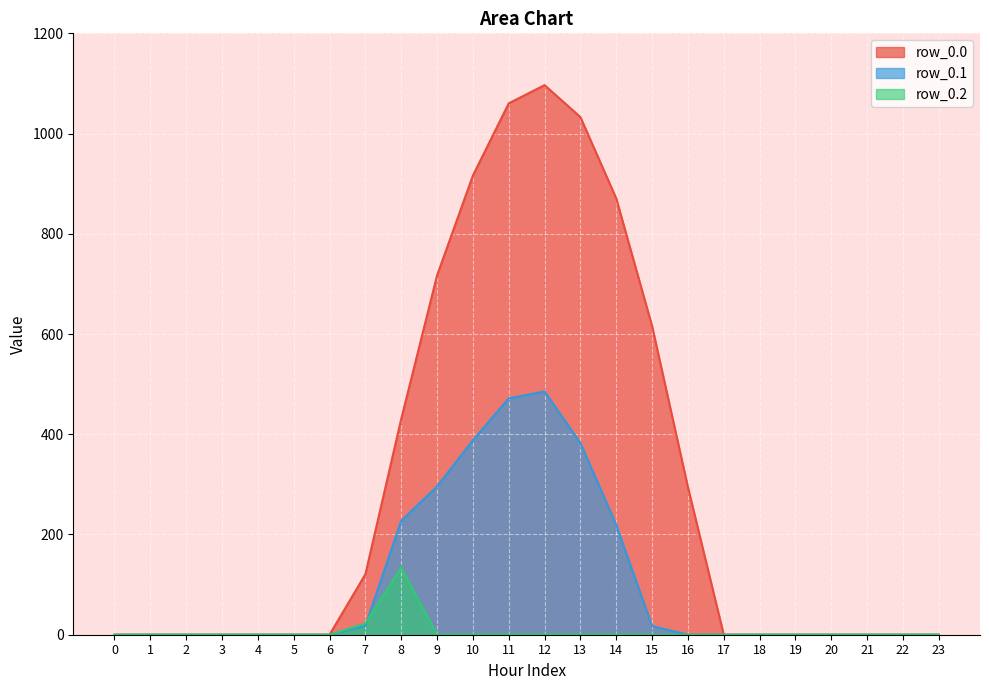

Which series has the largest range (max minus min)?

row_0.0